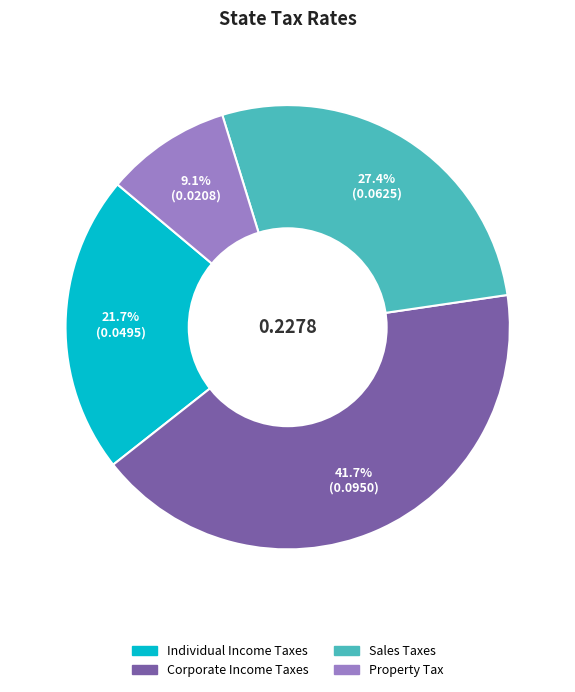

True or false: Sales Taxes accounts for 37% of the total.

False